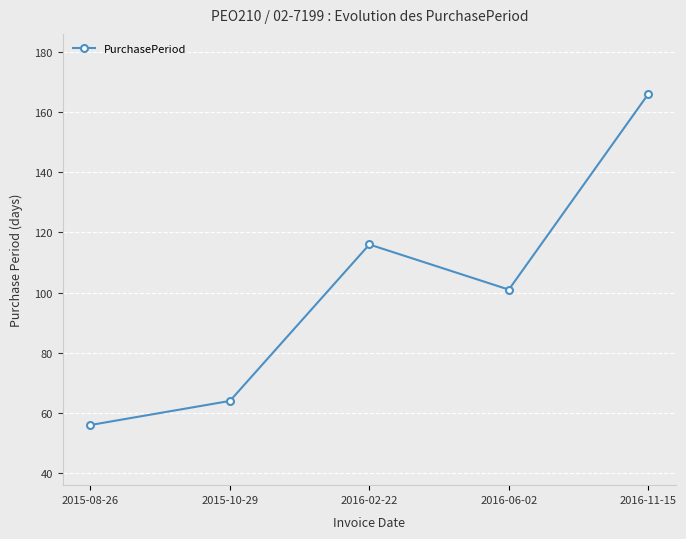

Is this an area chart (filled region under the line)?

No